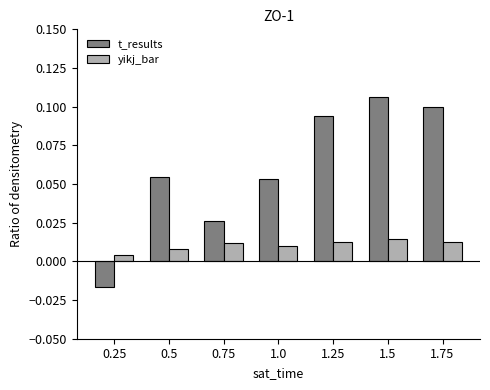

How many bars are there in each group?

2